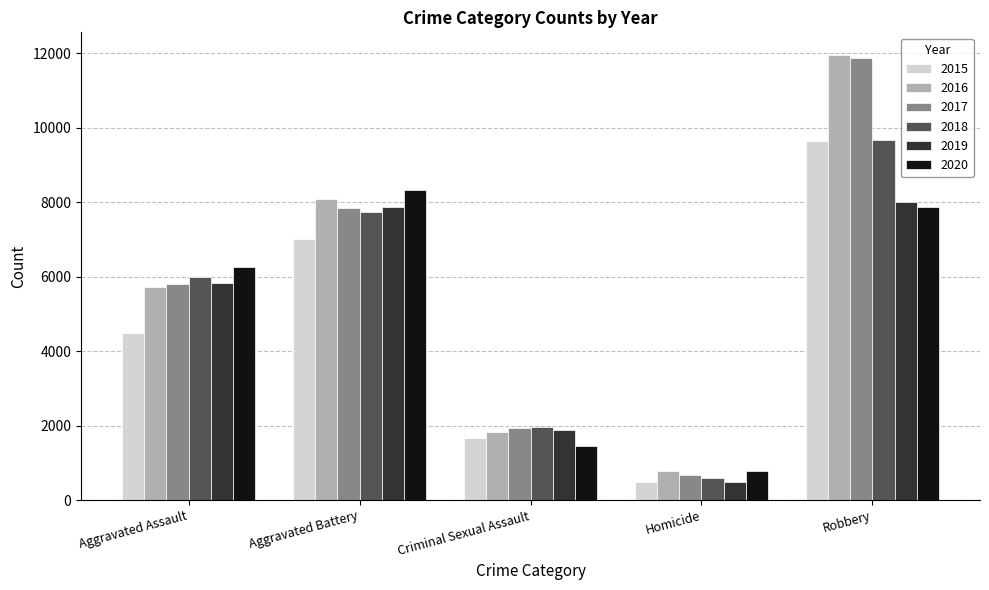

What is the greatest value displayed?

11960